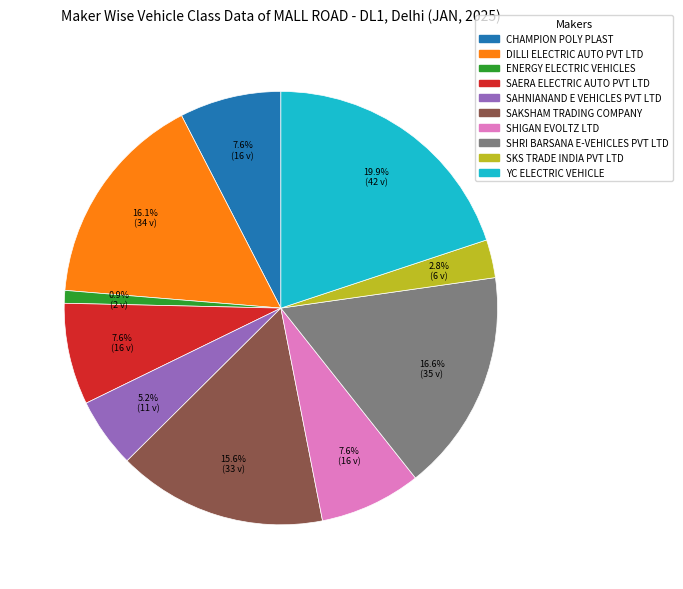

How many slices are in this pie chart?

10